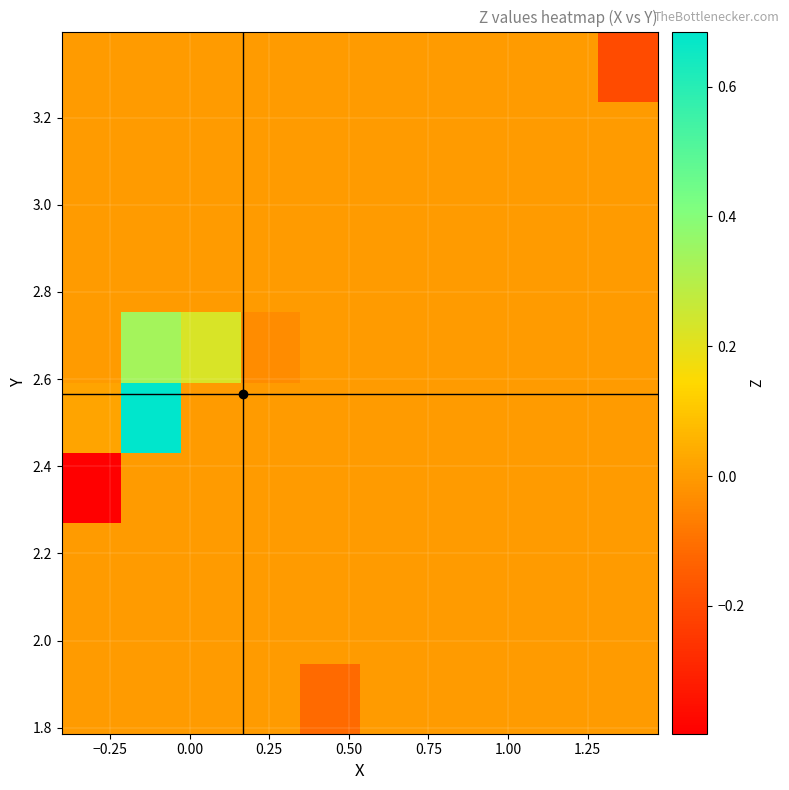

At how many categories does at least one series exceed 0?

3